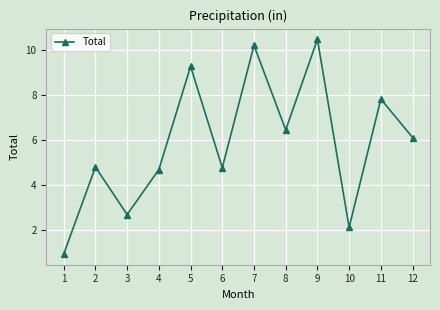

Between 12 and 8, which is larger?

8